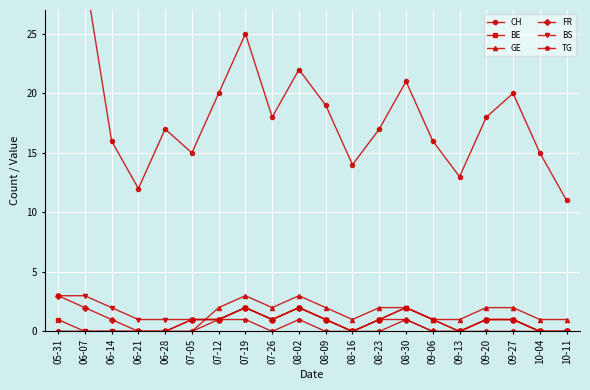

True or false: GE has more than 1 interior local peaks.

True